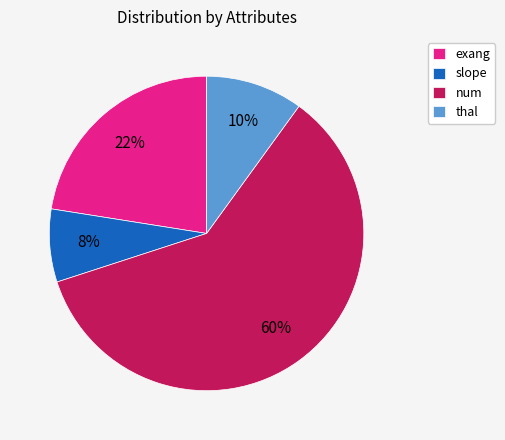

True or false: num accounts for 31% of the total.

False